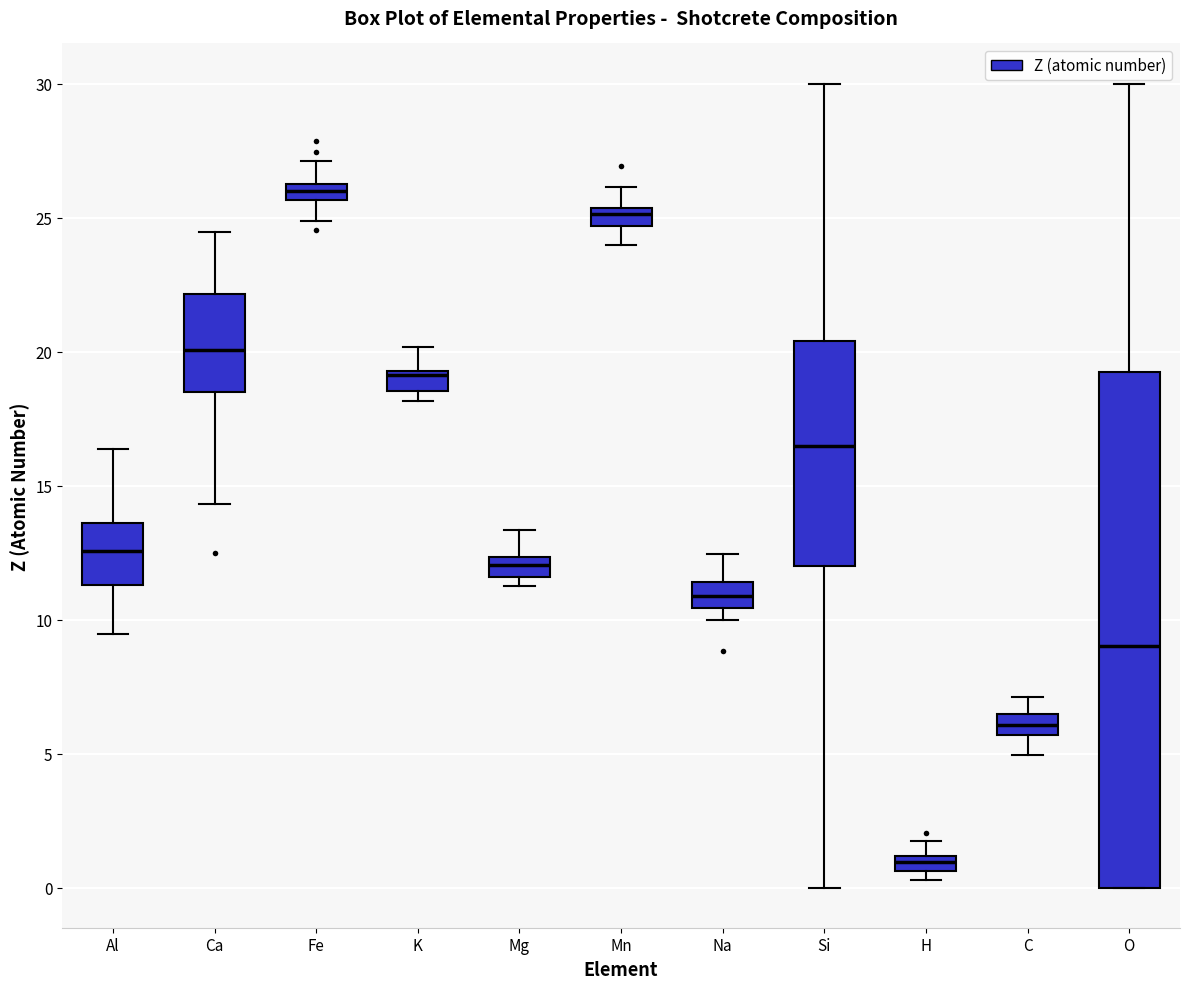

Which box is the tallest, from its lower edge to its upper edge?

O